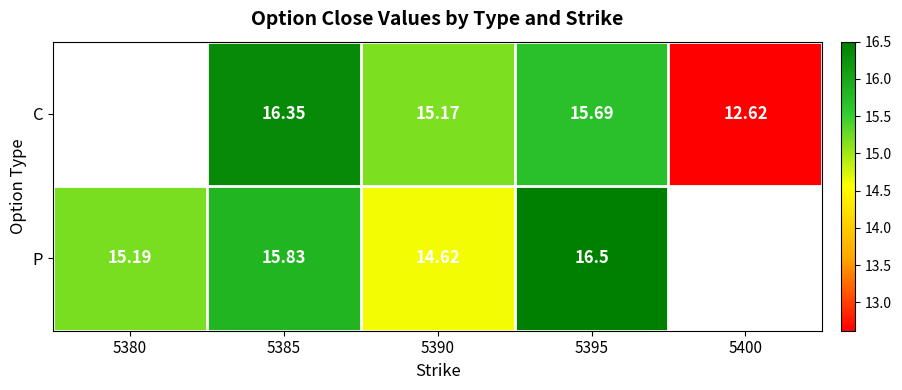

The P series shows 16.5 at 5395. True or false?

True